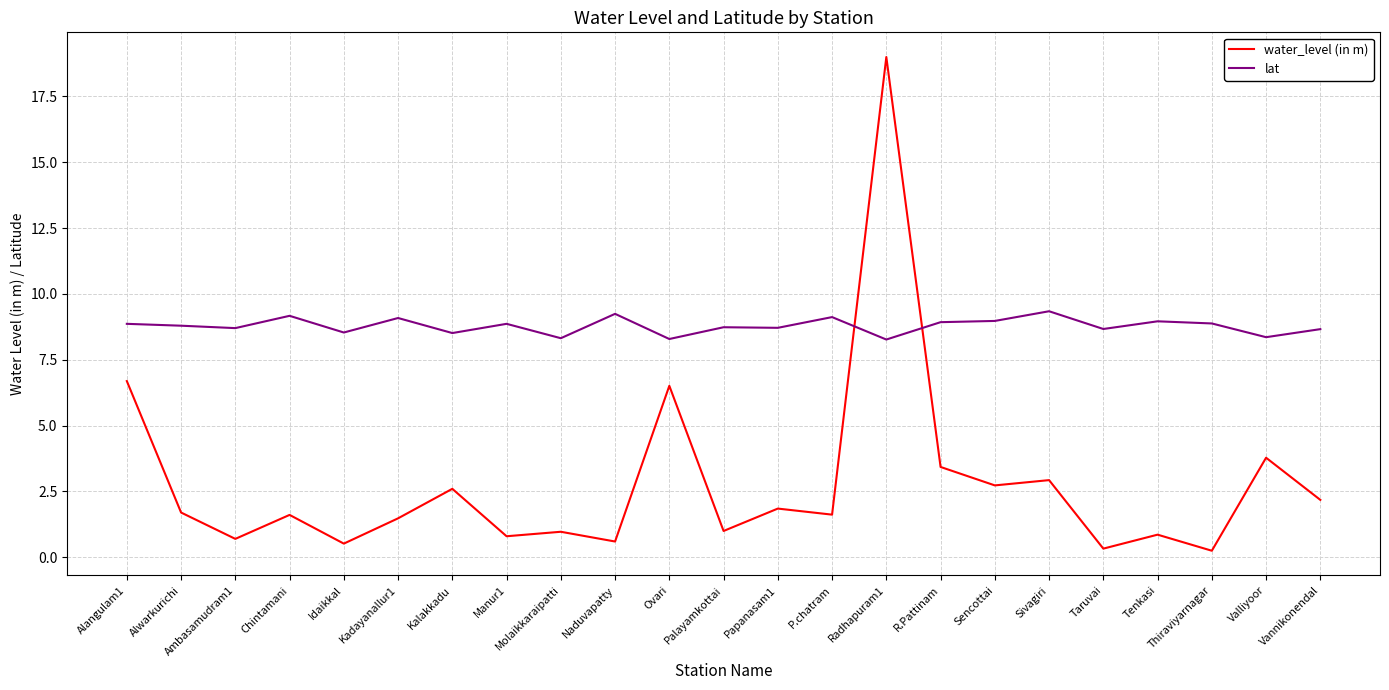

What is the difference between the water_level (in m) values at Radhapuram1 and Sivagiri?

16.1